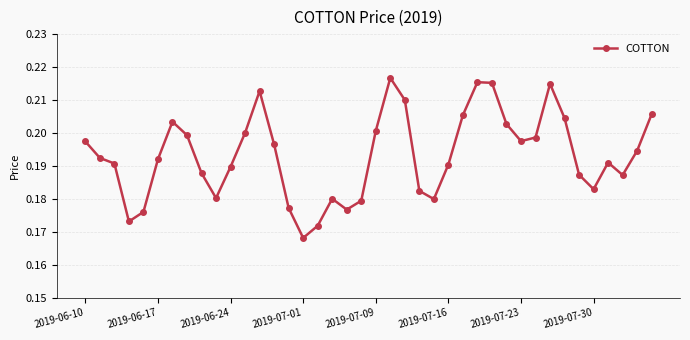

What is the sum of all values?

7.7